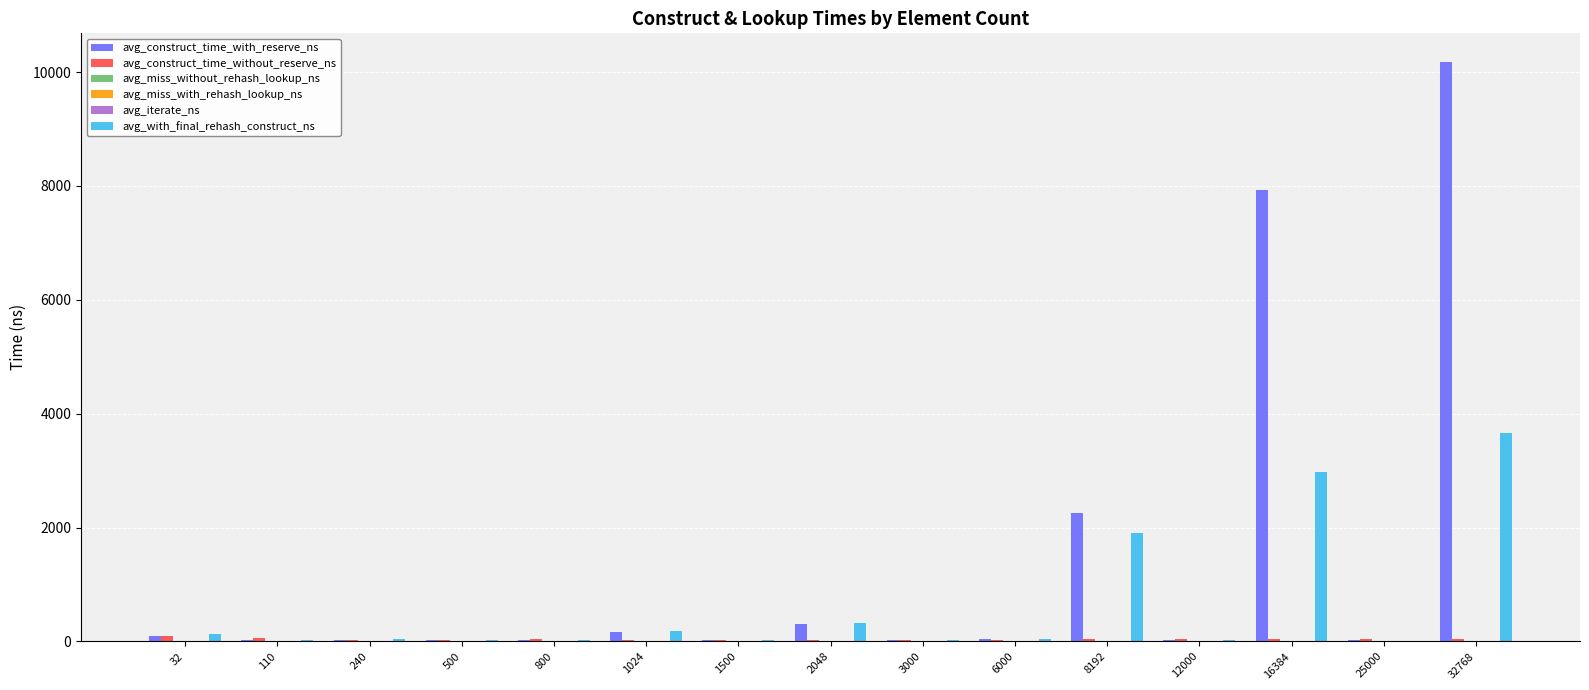

What is the highest value of the avg_construct_time_with_reserve_ns series?

10171.2